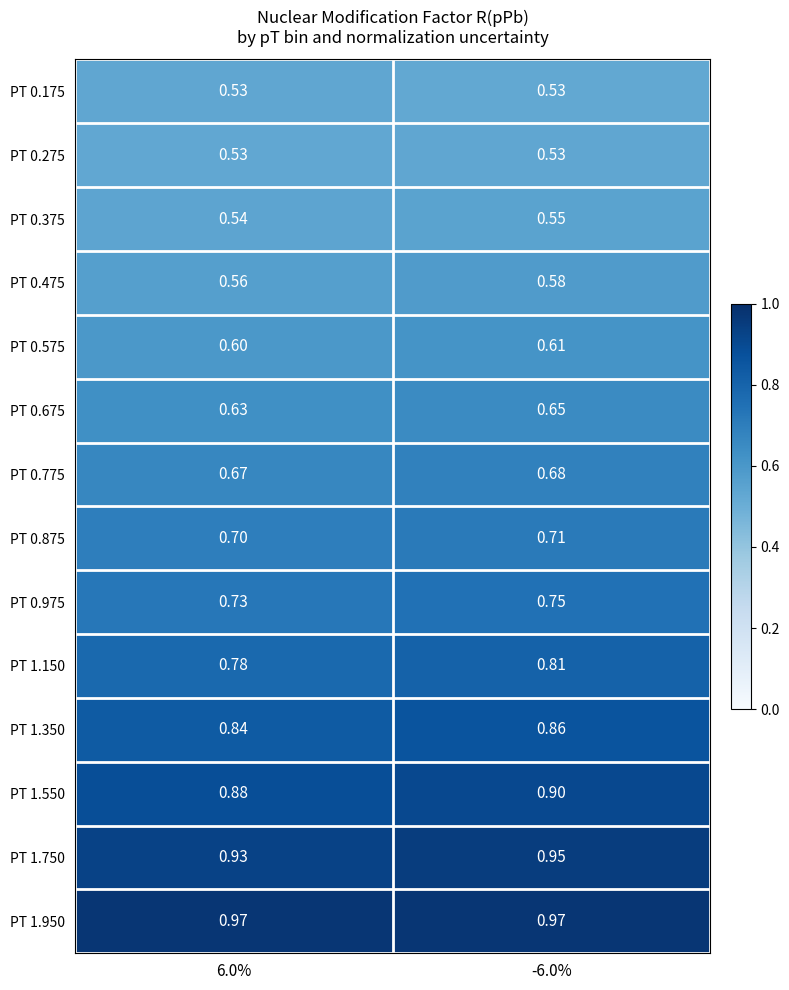

Is the value of PT 1.350 at 6.0% greater than the value of PT 1.750 at 6.0%?

No